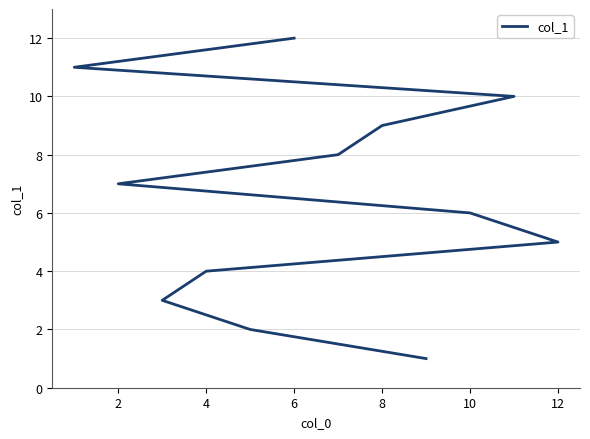

What is the sum of all values?

78